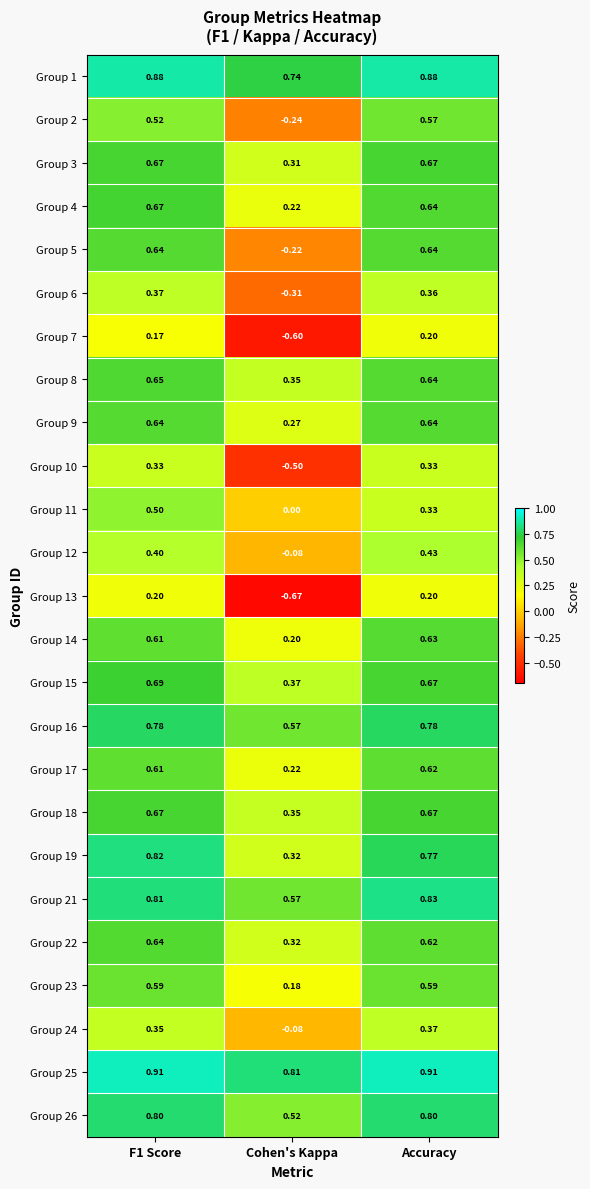

What is the spread (max minus min) of values at Cohen's Kappa?

1.5